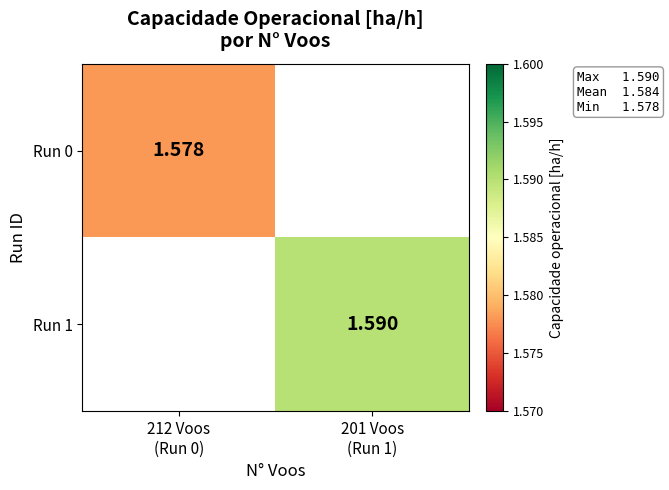

At which category does the chart reach its peak across all series?

201 Voos
(Run 1)